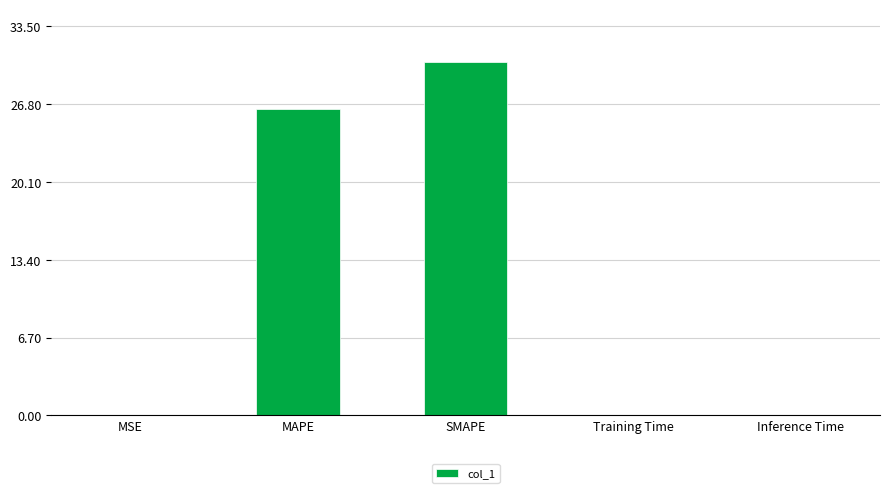

What is the maximum value shown in the chart?

30.4